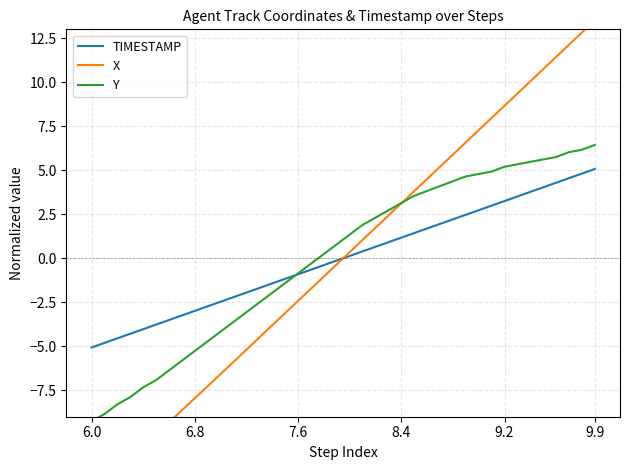

What is the minimum value for TIMESTAMP?

-5.1